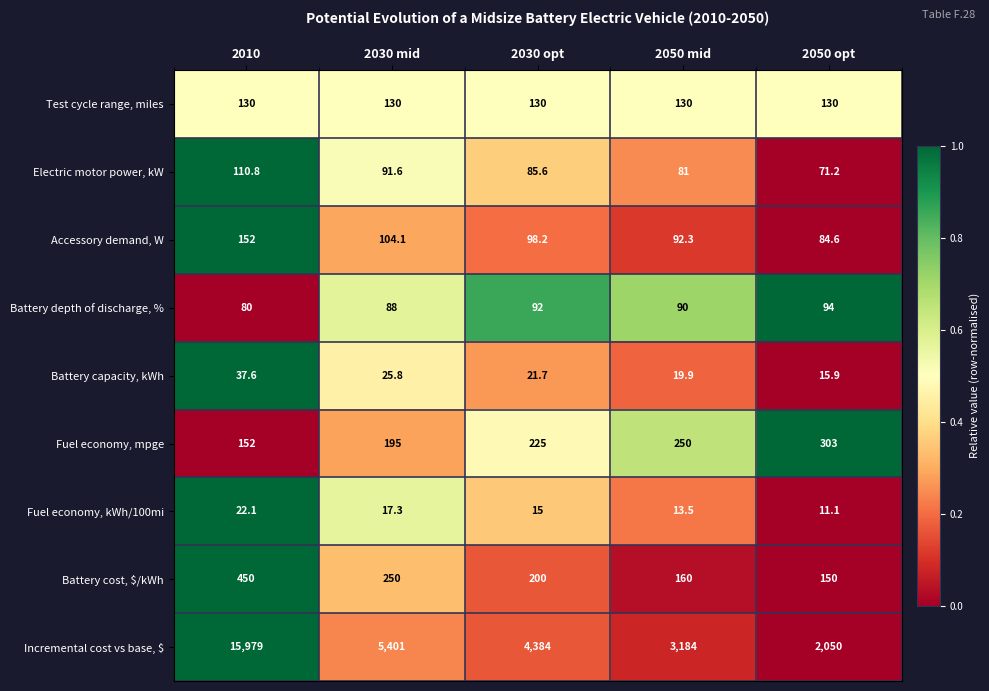

List the series in order of their peak value, lowest first.

Fuel economy, kWh/100mi, Battery capacity, kWh, Battery depth of discharge, %, Electric motor power, kW, Test cycle range, miles, Accessory demand, W, Fuel economy, mpge, Battery cost, $/kWh, Incremental cost vs base, $